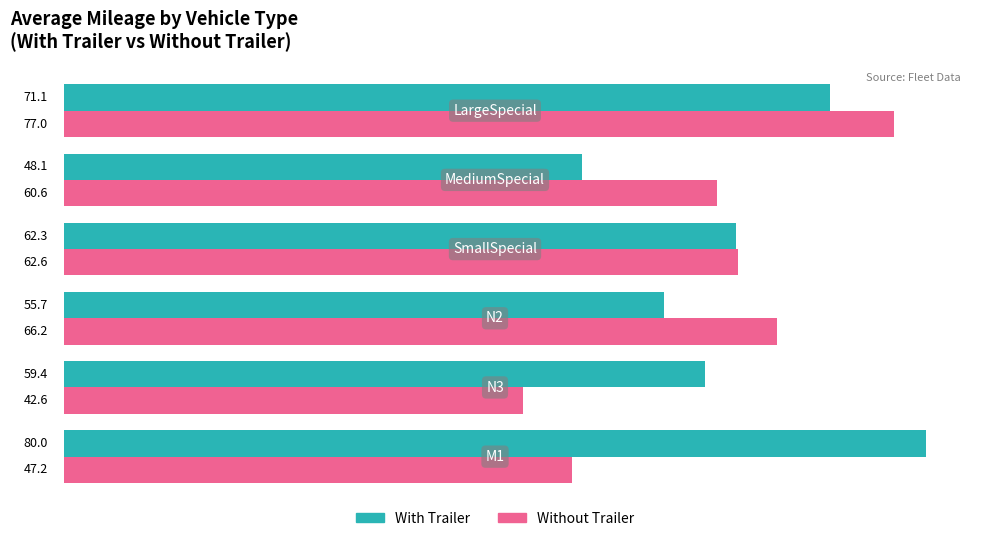

What is the average value of the Without Trailer series?

59.4